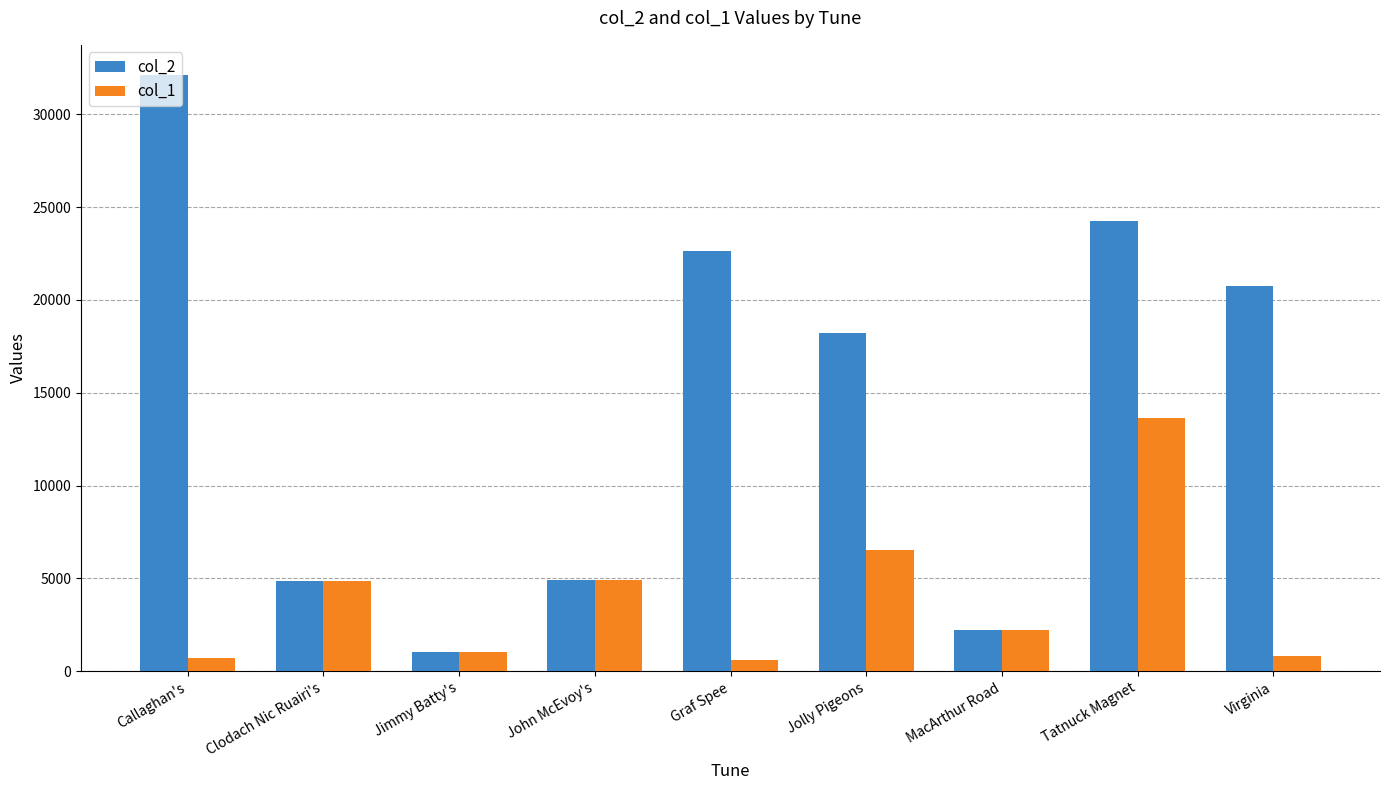

Is it true that col_2 equals 10746 at Jolly Pigeons?

False